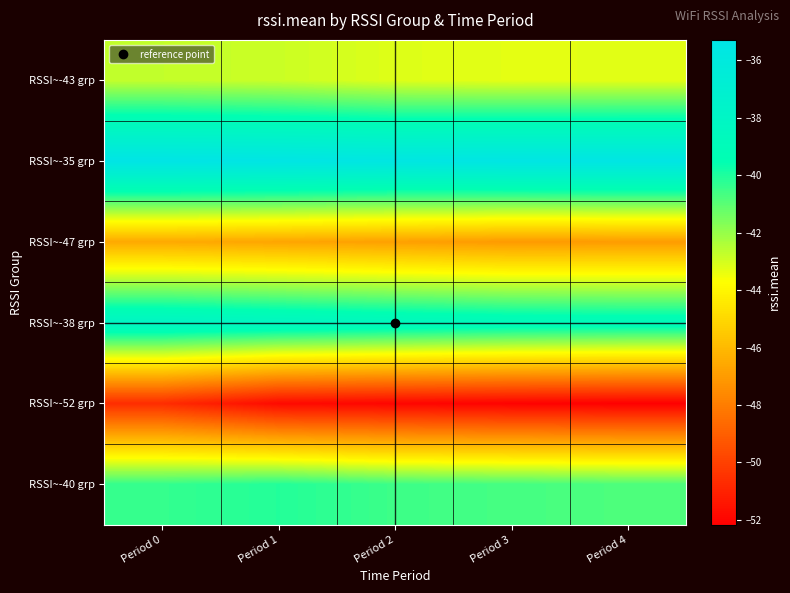

What is the spread (max minus min) of values at Period 3?

16.6